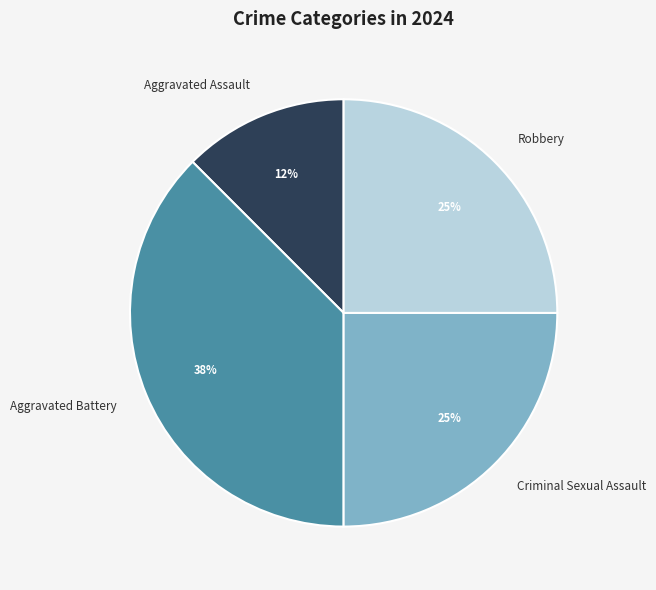

Does Aggravated Battery account for over 50% of the chart?

No